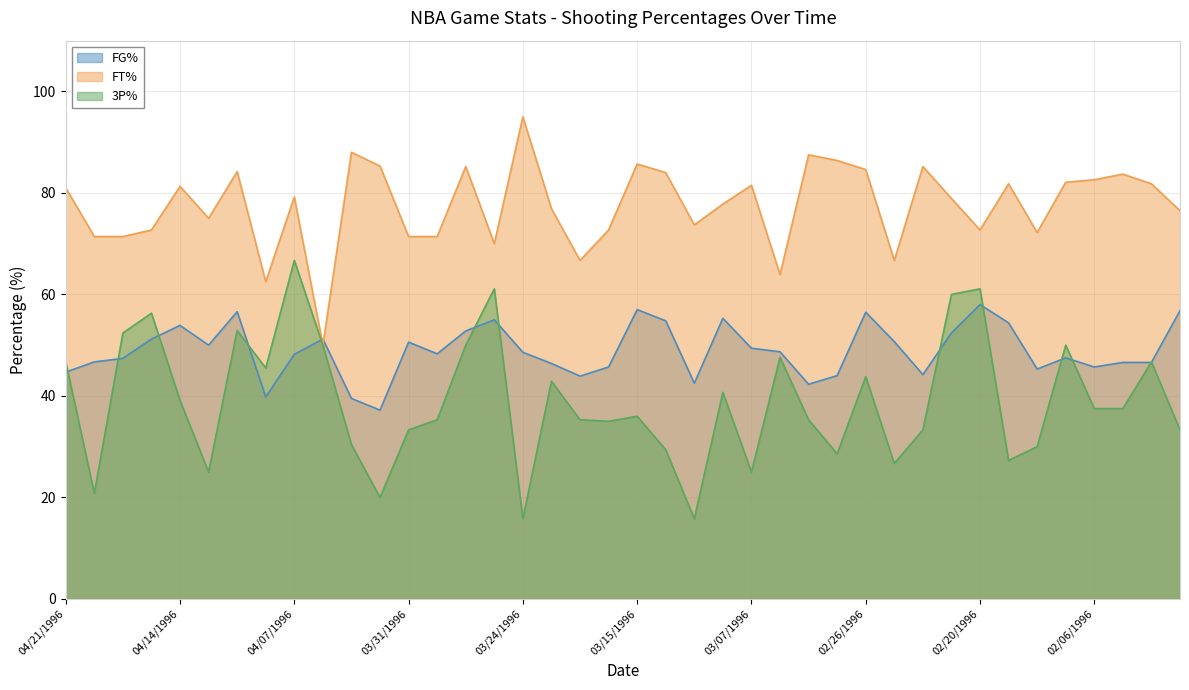

True or false: FT% and 3P% intersect in this chart.

False